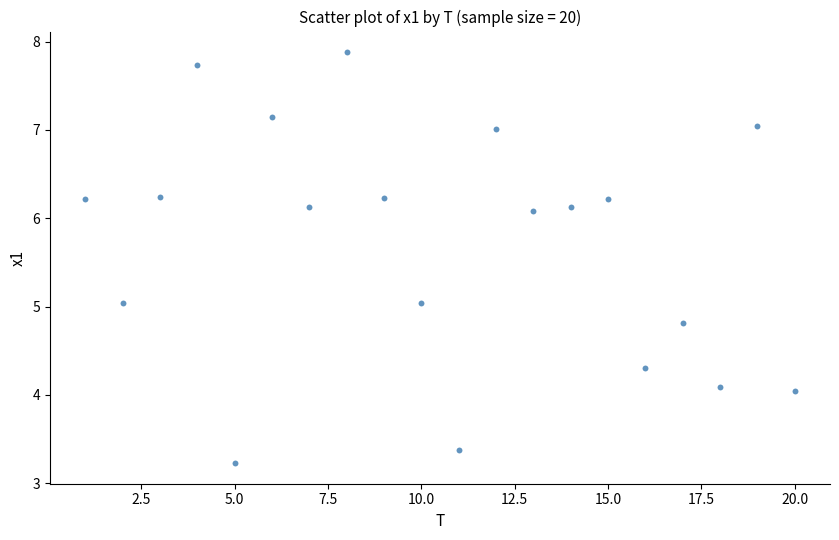

What is the range of Y values (max minus min)?

4.7